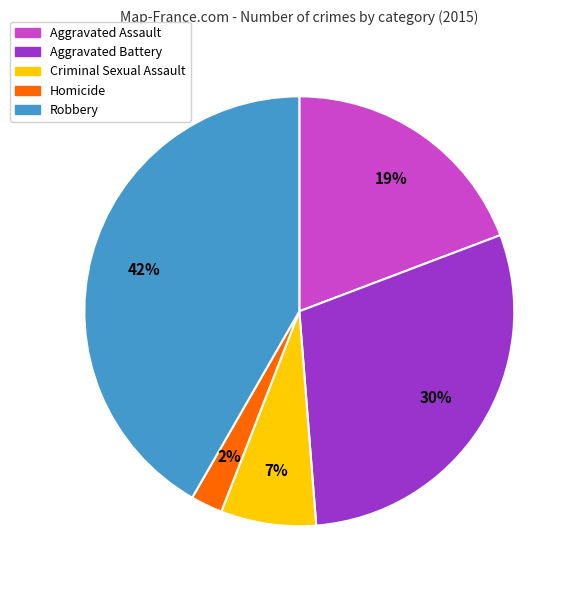

Between Criminal Sexual Assault and Aggravated Battery, which is larger?

Aggravated Battery